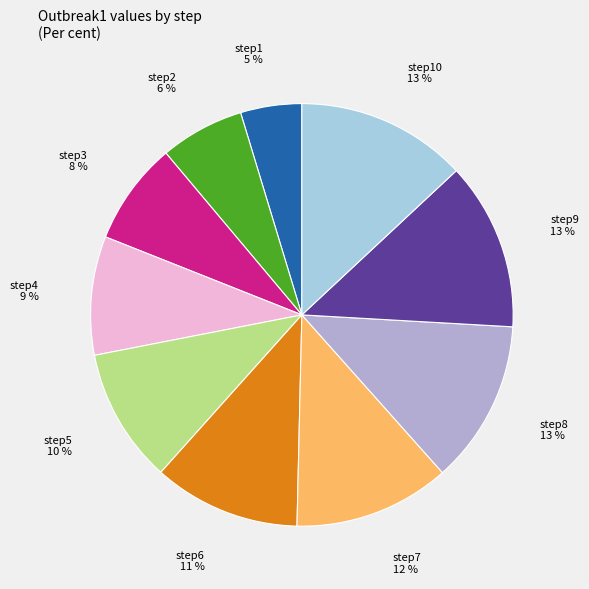

To the nearest percent, what is the average slice percentage?

10%